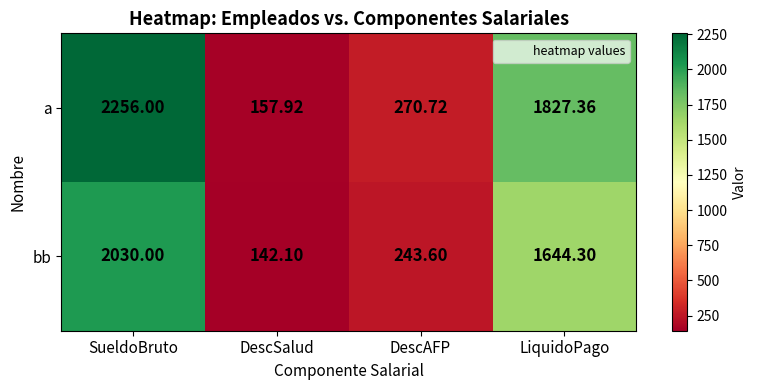

How many data points does each series have?

4